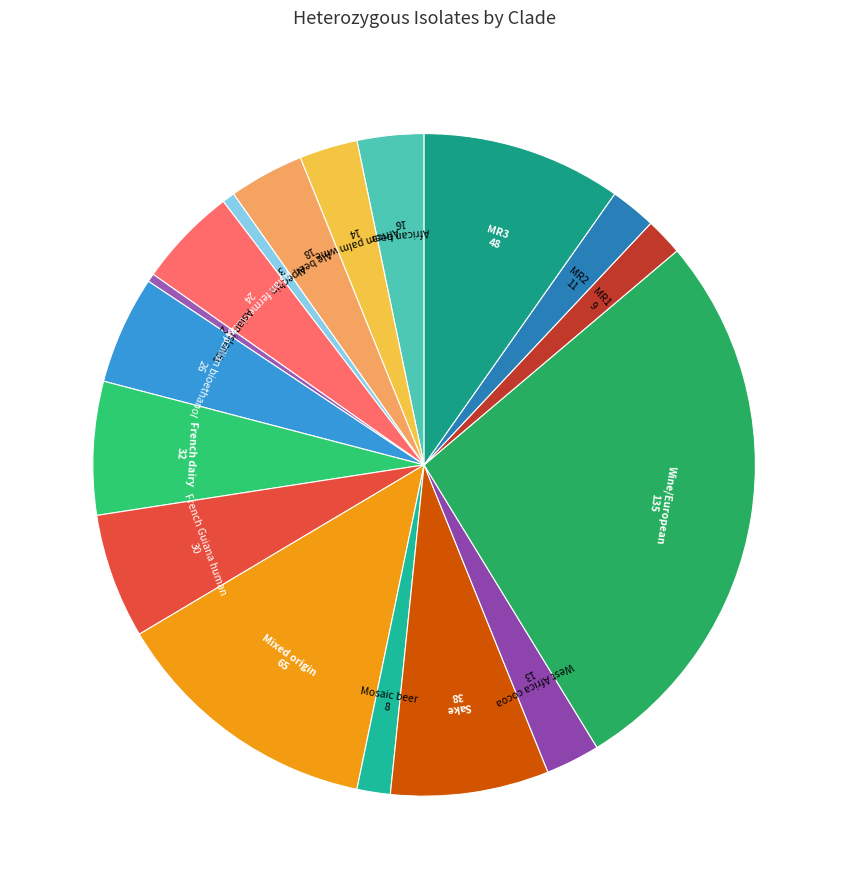

Is there a majority slice in this chart?

No